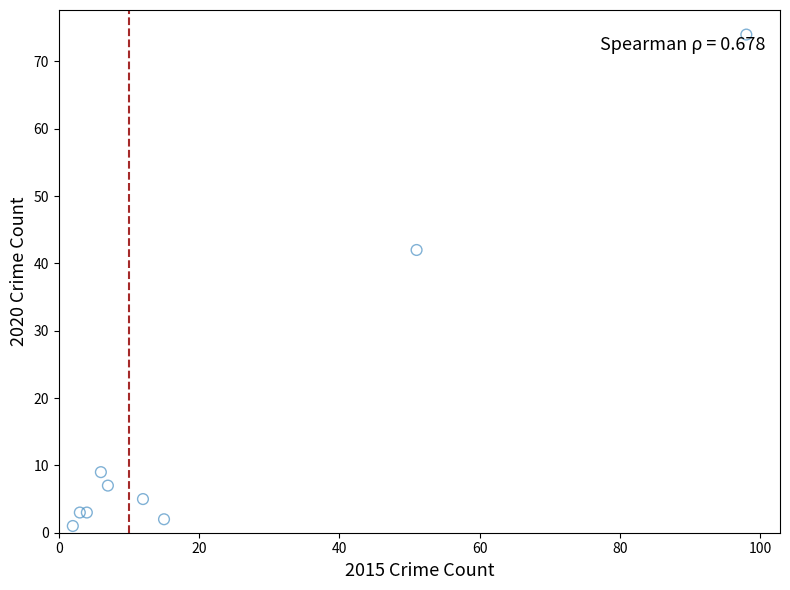

What Y value in the scatter plot is closest to 37?

42